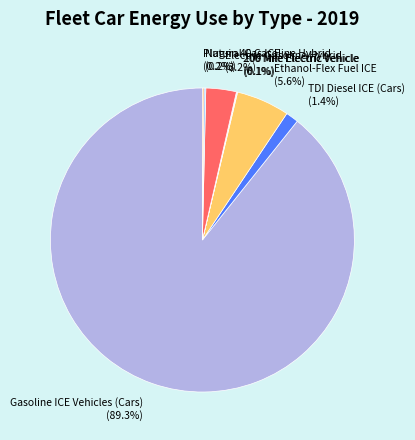

Which slice is the largest?

Gasoline ICE Vehicles (Cars)